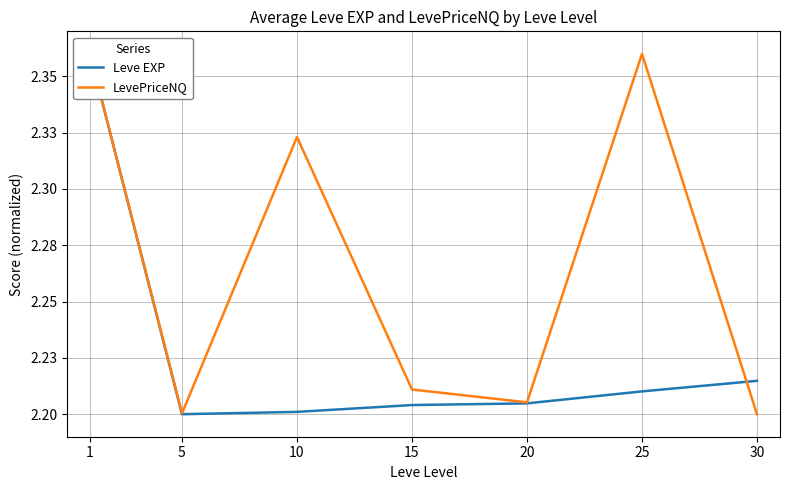

True or false: LevePriceNQ and Leve EXP intersect in this chart.

True